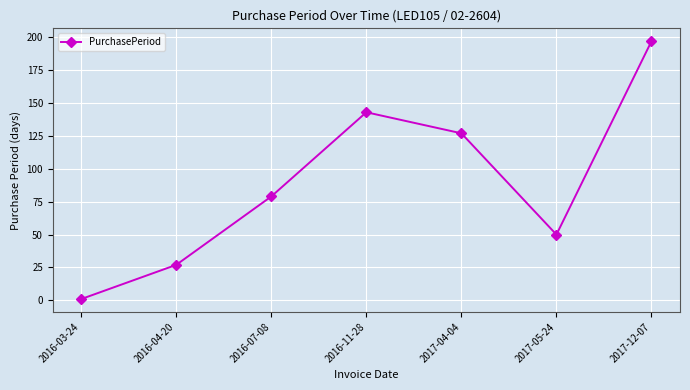

What is the difference between the values at 2016-03-24 and 2017-12-07?

196